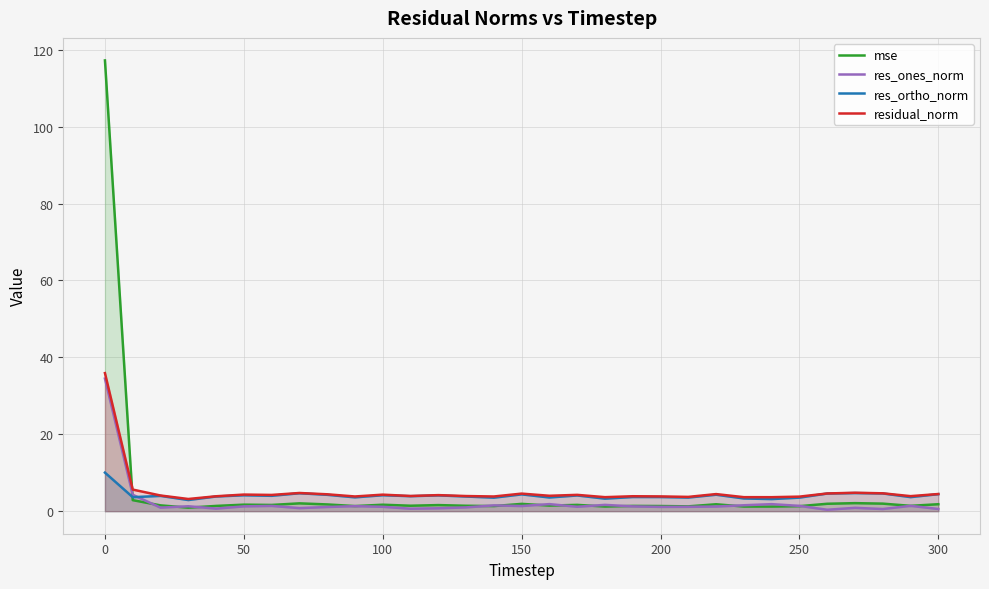

What is the maximum value for mse?

117.2